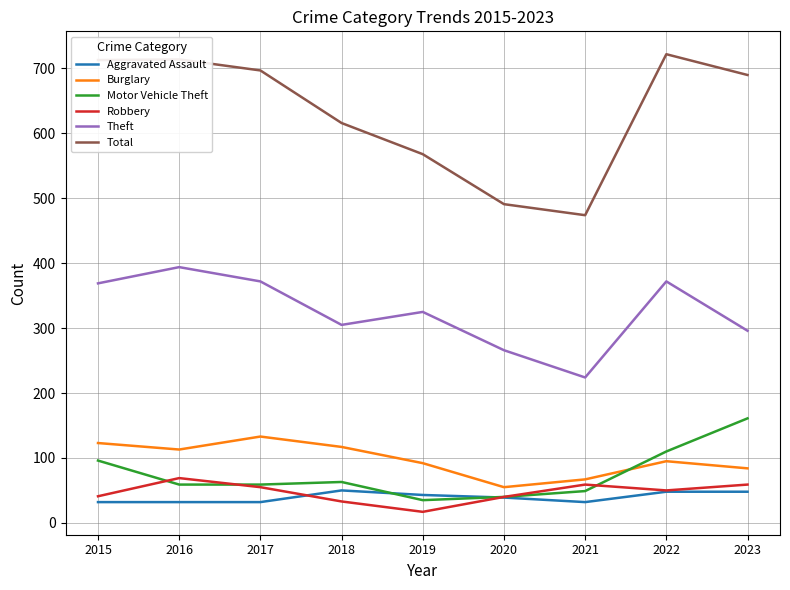

True or false: Motor Vehicle Theft and Theft cross at least once.

False